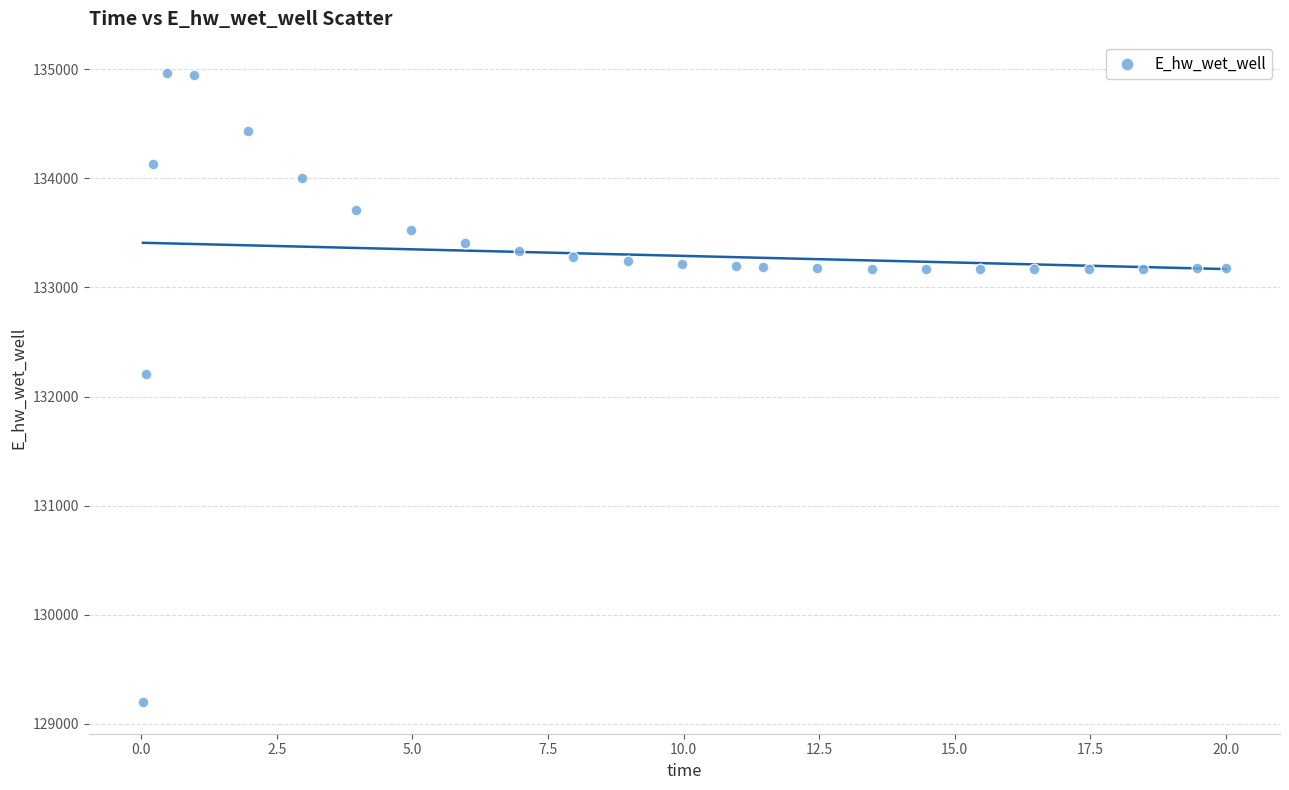

What Y value in the scatter plot is closest to 132080?

132207.1